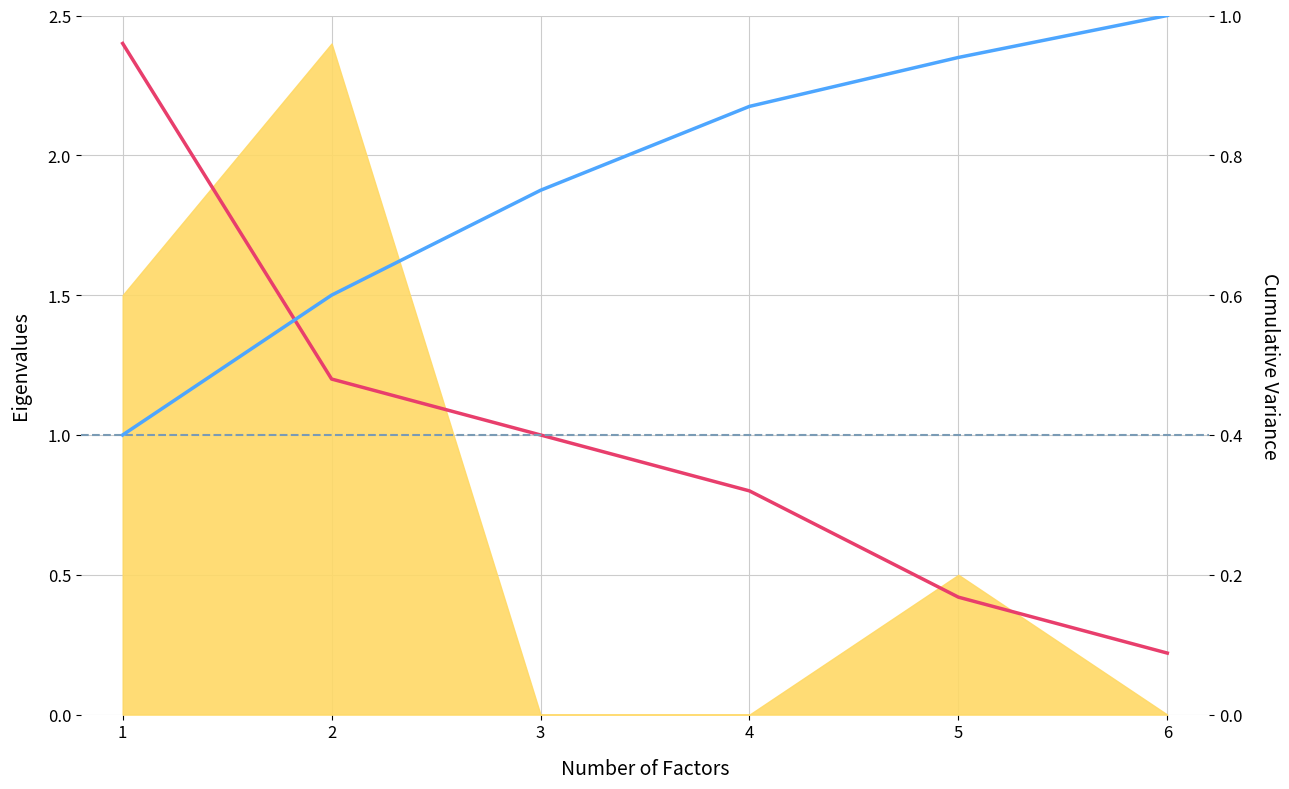

Rank the series by their average value, from lowest to highest.

Cumulative Variance, Eigenvalues